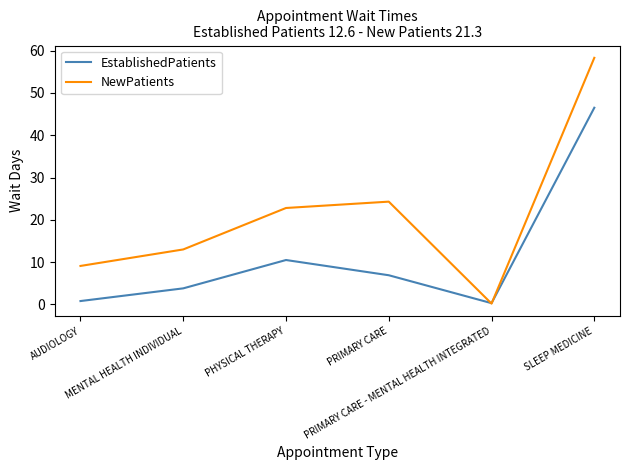

How many times do NewPatients and EstablishedPatients cross each other?

2